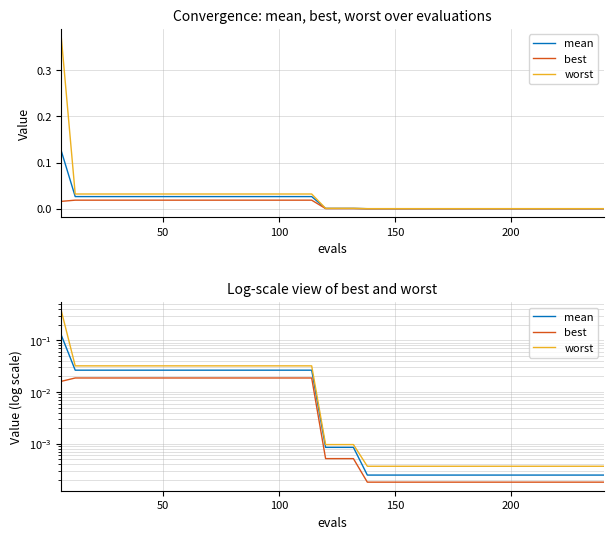

Is the value of mean at 31 greater than the value of worst at 23?

No